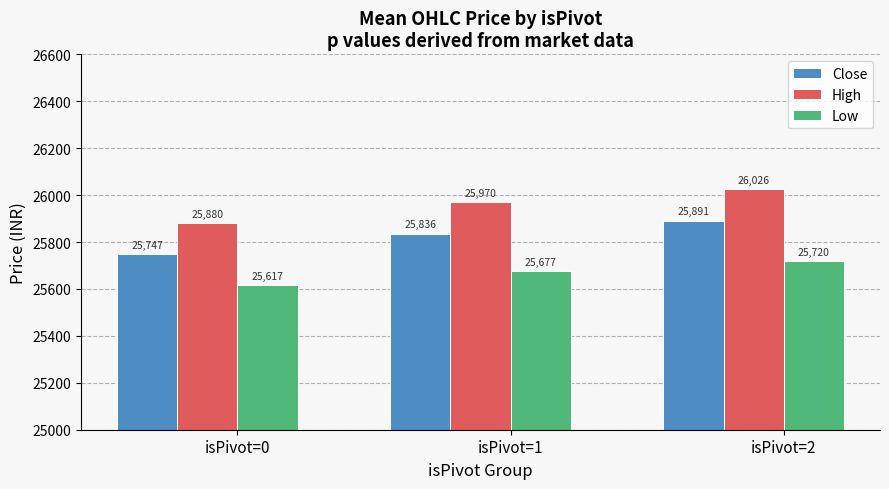

How many values in the Close series are below 25836?

1